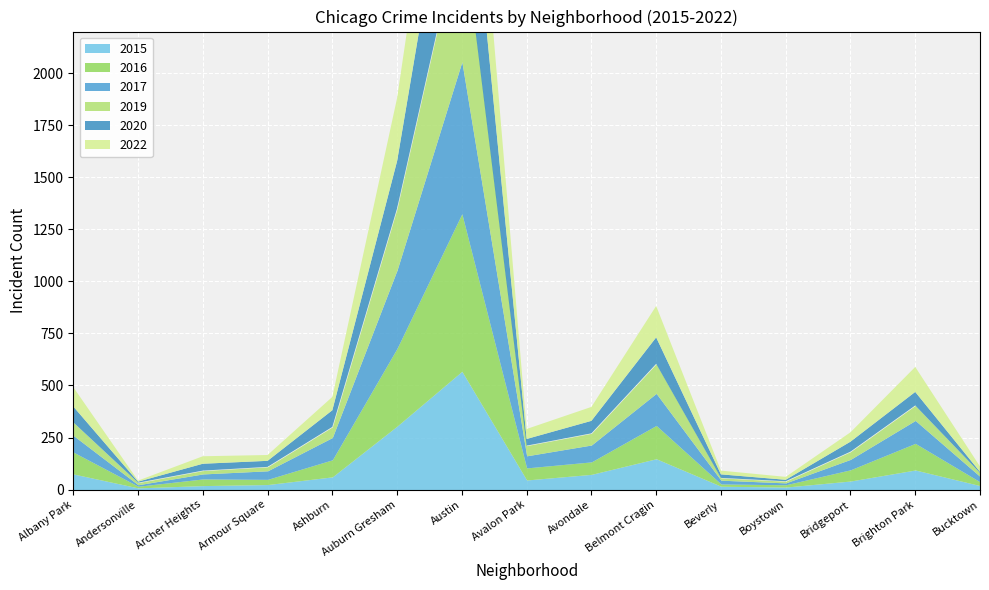

True or false: 2019 has a value of 49 at Avalon Park.

True